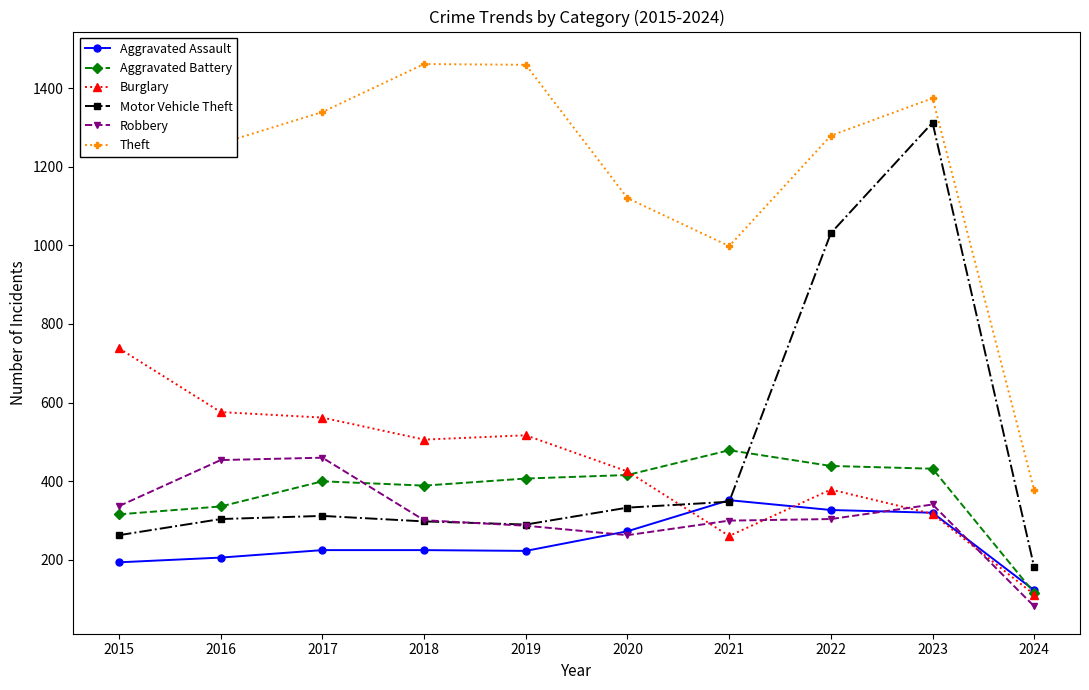

Is it true that Aggravated Battery equals 202 at 2020?

False